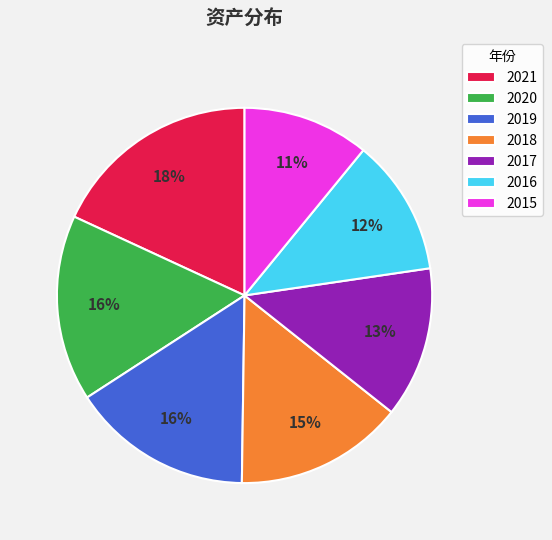

True or false: 2015 accounts for 11% of the total.

True